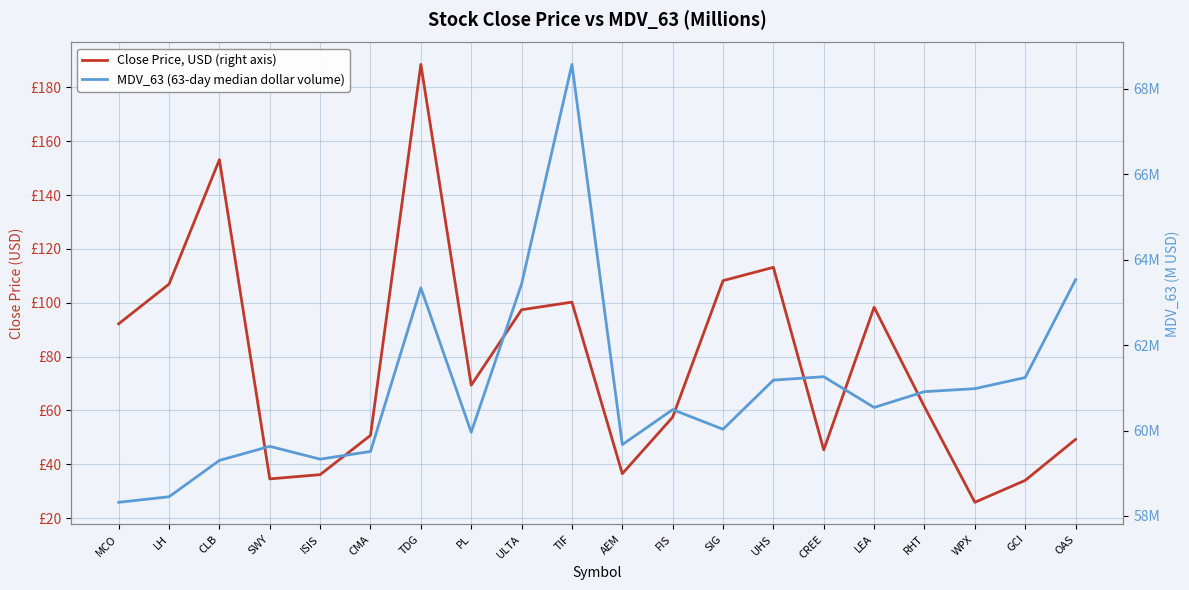

Reading right to left, extract all data points from this chart.

Close Price, USD (right axis): 49.2	34.0	25.8	61.4	98.3	45.3	113.2	108.2	57.5	36.5	100.2	97.4	69.4	188.6	50.7	36.1	34.5	153.2	106.9	92.2
MDV_63 (63-day median dollar volume): 63530000.0	61240000.0	60980000.0	60910000.0	60540000.0	61260000.0	61180000.0	60030000.0	60490000.0	59670000.0	68570000.0	63430000.0	59960000.0	63340000.0	59510000.0	59330000.0	59630000.0	59300000.0	58450000.0	58320000.0